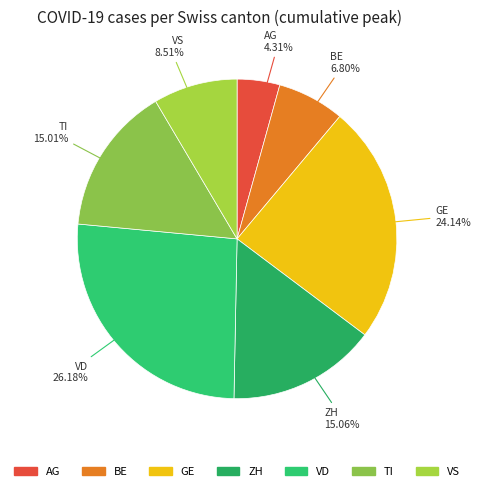

Which category has the biggest portion of the pie?

VD